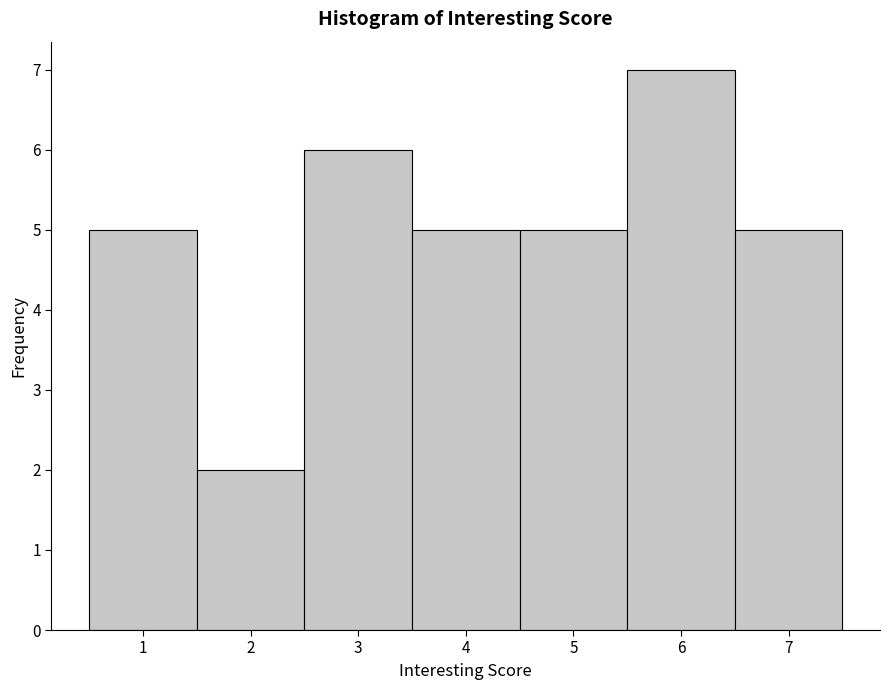

Which range on the x-axis has the tallest bar?

5.5 to 6.5